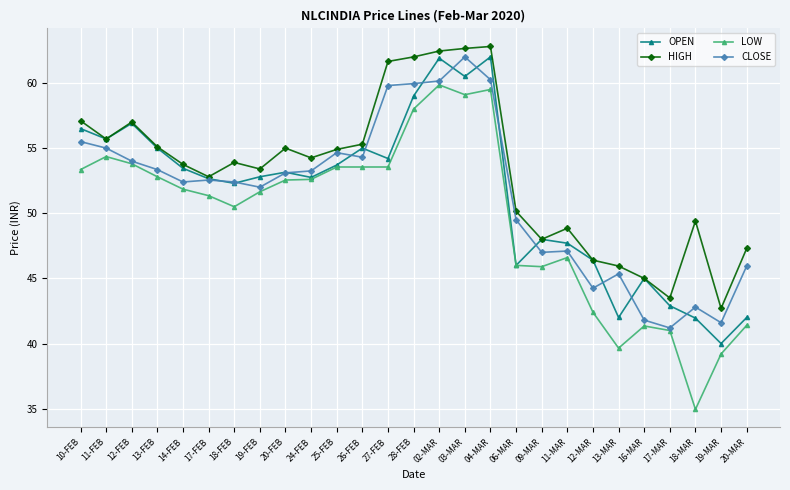

Which series changed the most between 19-FEB and 20-MAR?

OPEN